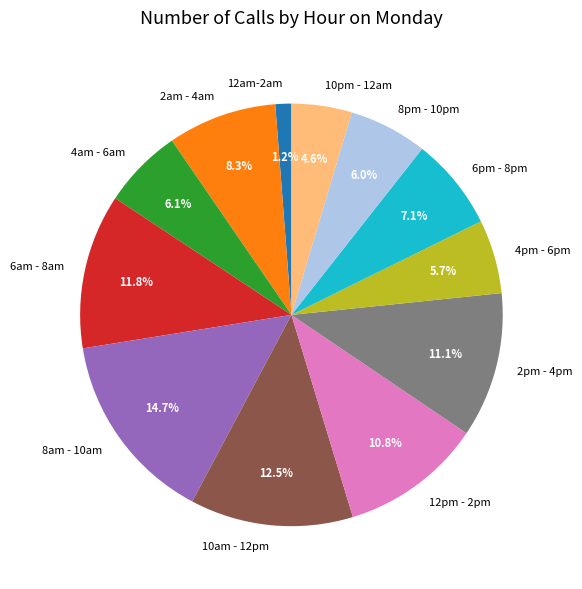

Does 4pm - 6pm represent more than half of the total?

No